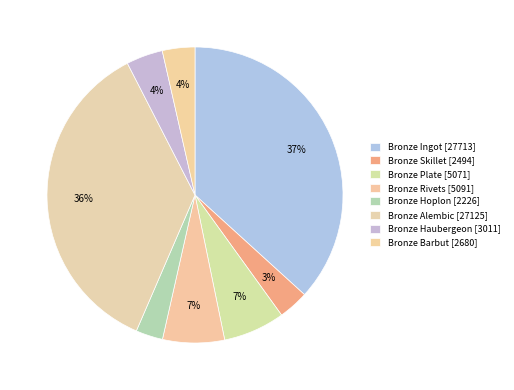

Which slice is the largest?

Bronze Ingot [1]